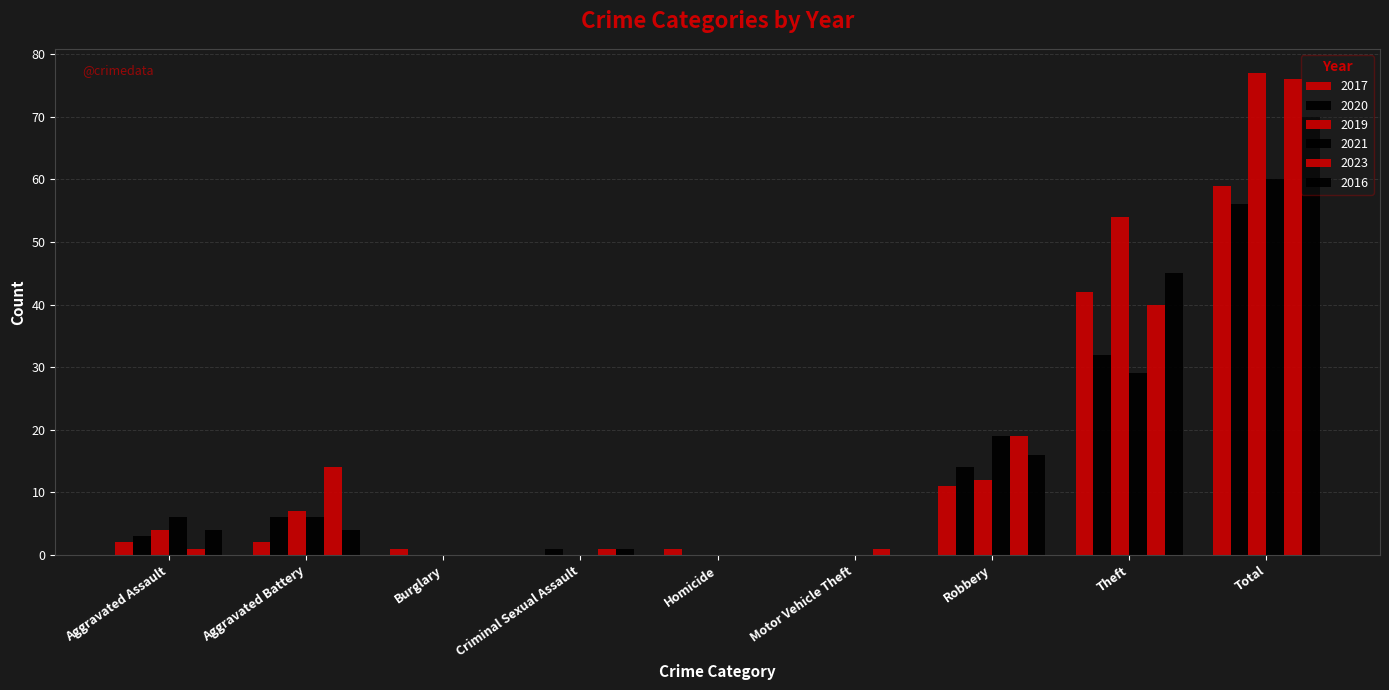

How many groups of bars are there?

9